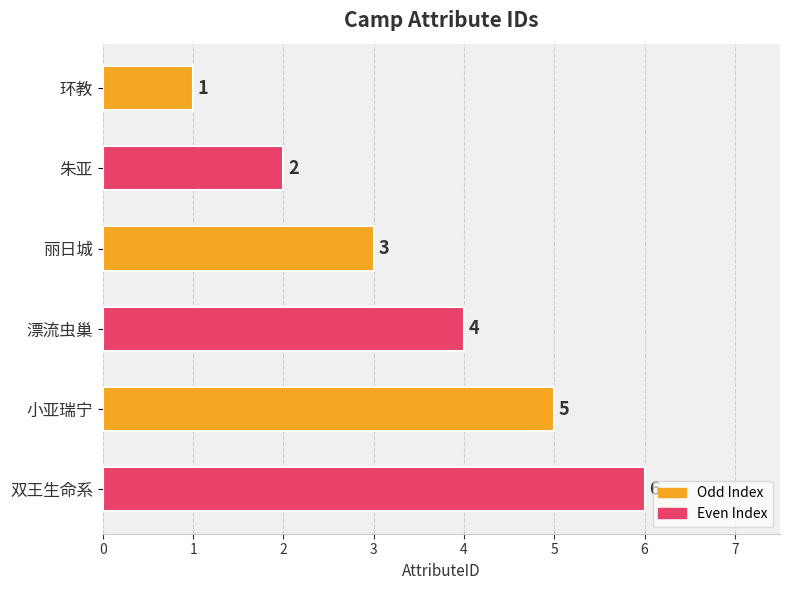

What is the minimum value shown in the chart?

1